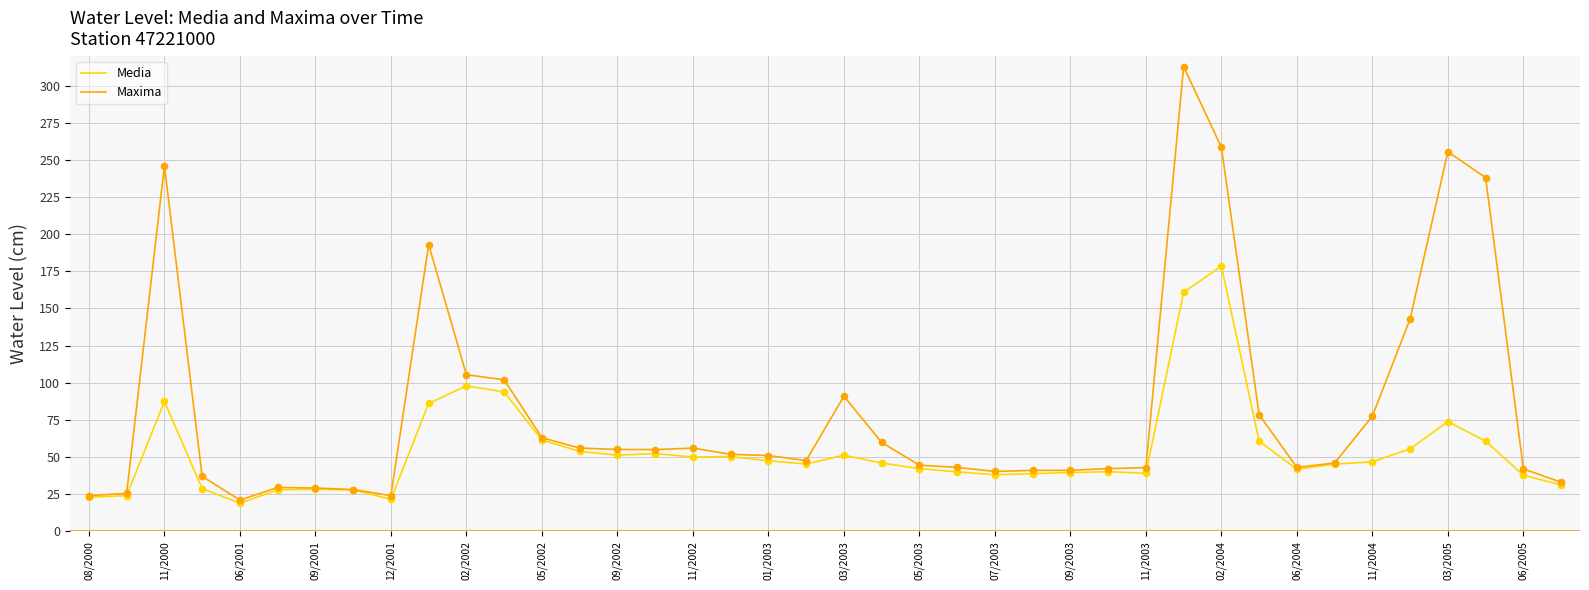

What is the minimum value for Maxima?

21.0